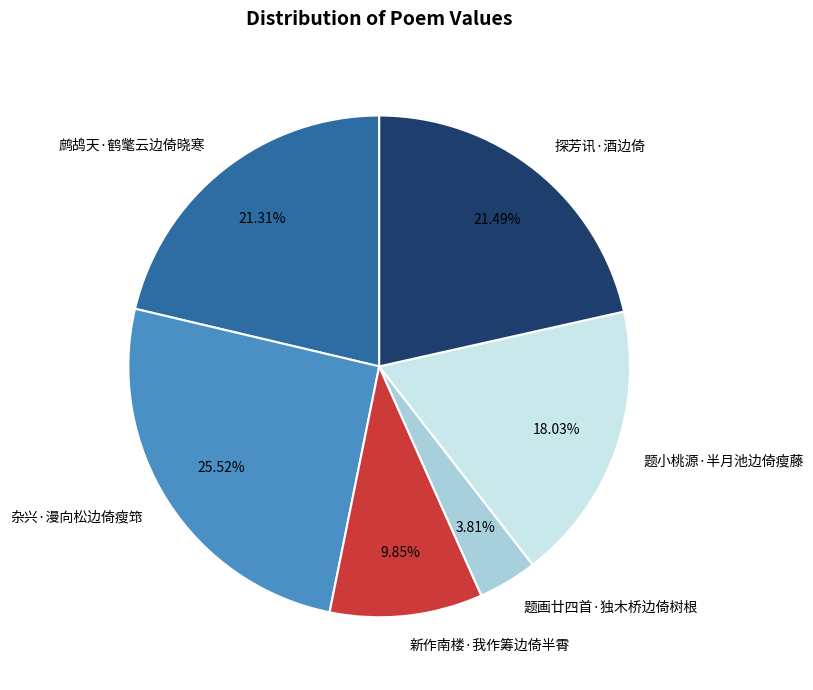

Count the number of slices in the pie.

6